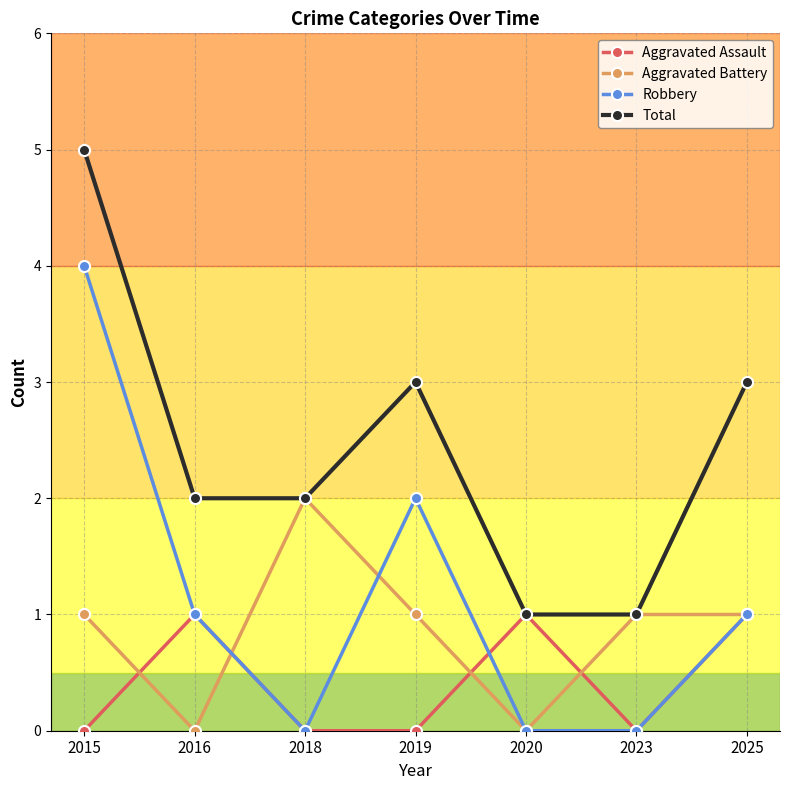

Is it true that Aggravated Battery equals 0 at 2020?

True